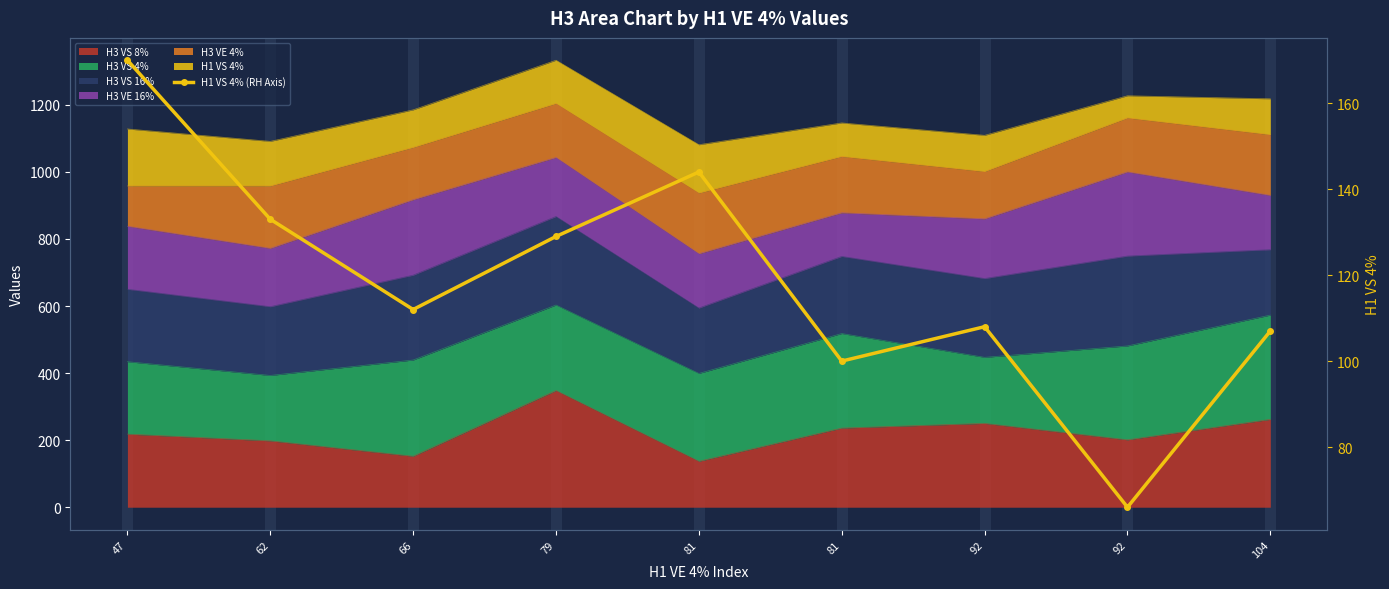

What is the average value?

119